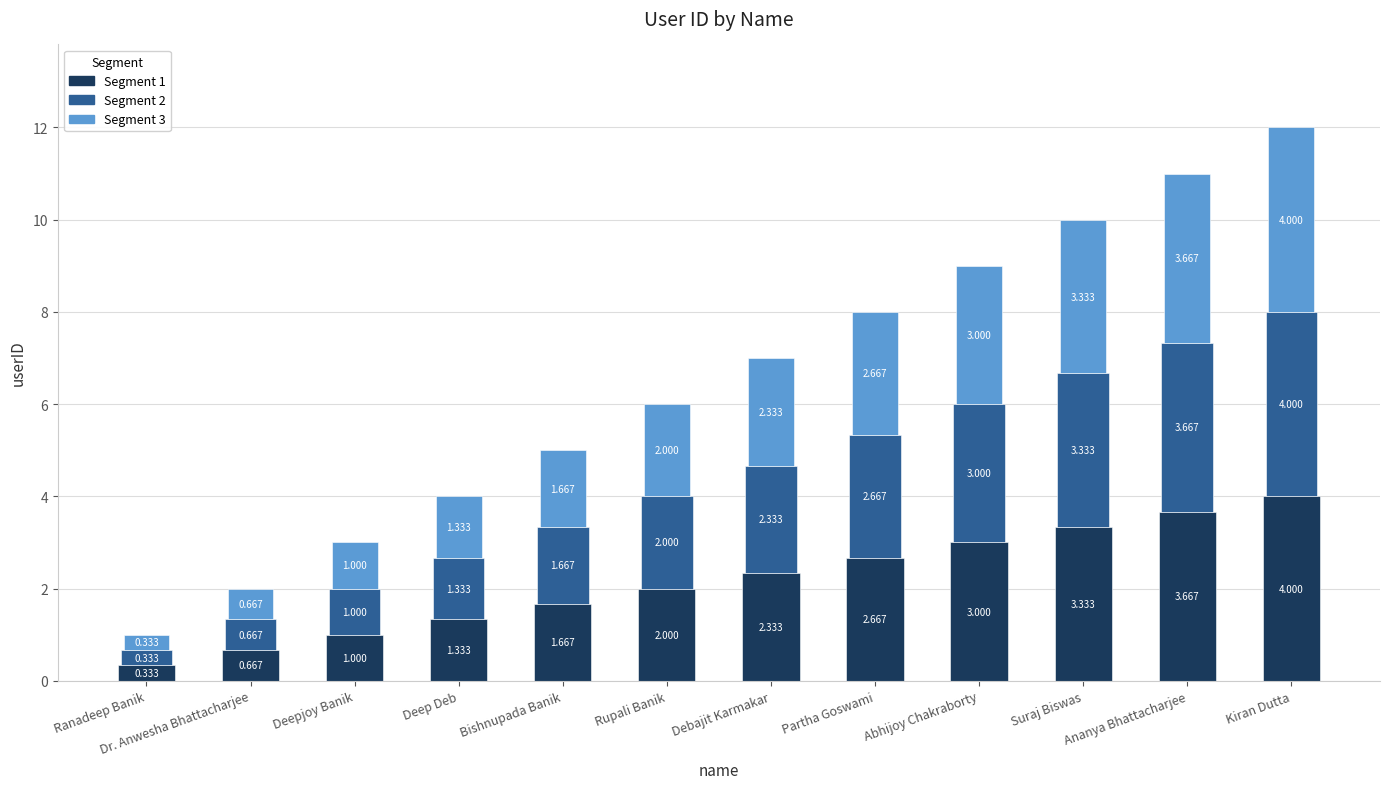

At which category is the sum across all series the highest?

Kiran Dutta